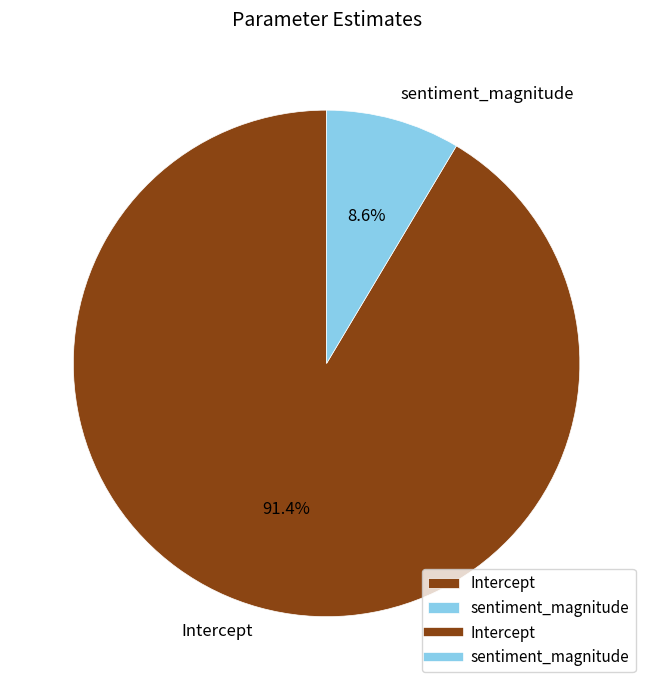

Combined, do Intercept and sentiment_magnitude account for over 50%?

Yes